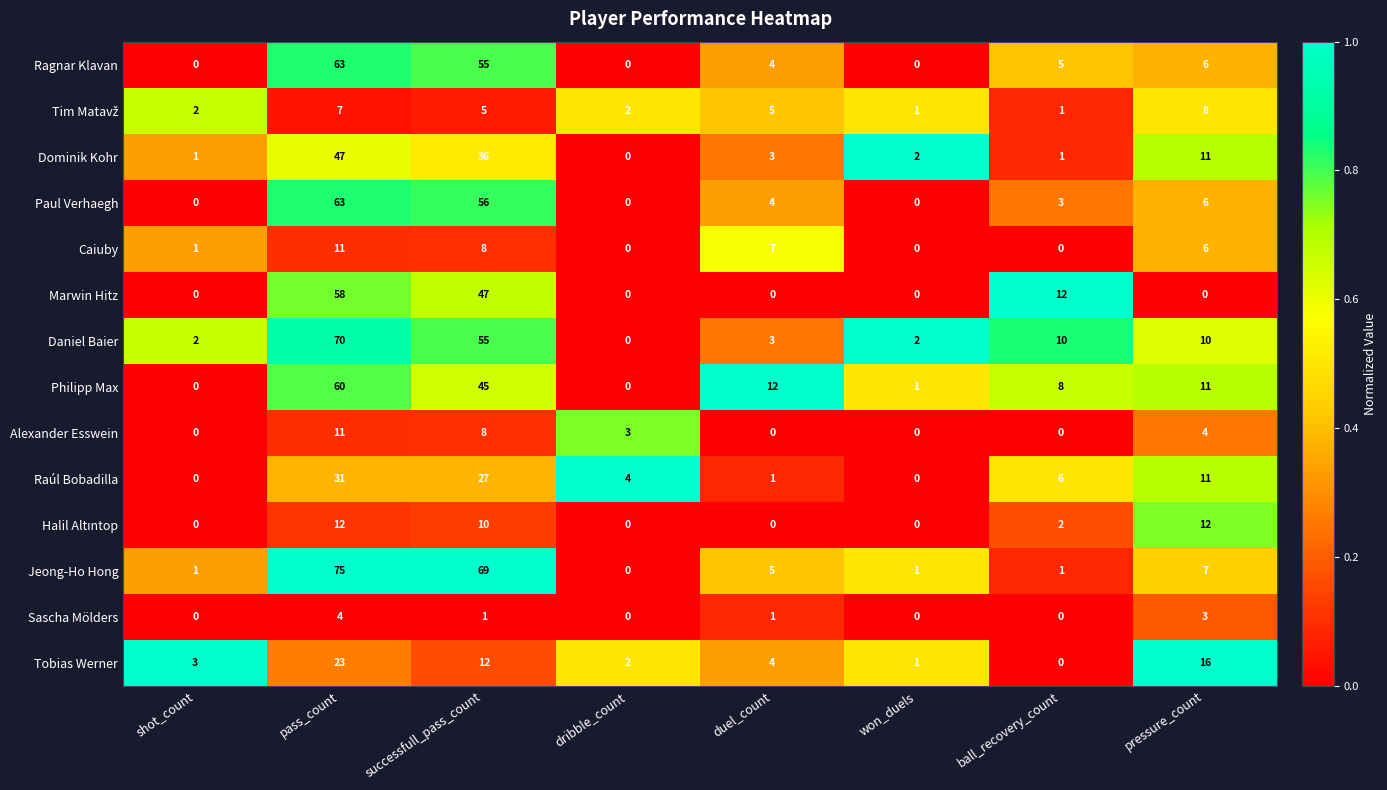

What is the sum of all Philipp Max values?

137